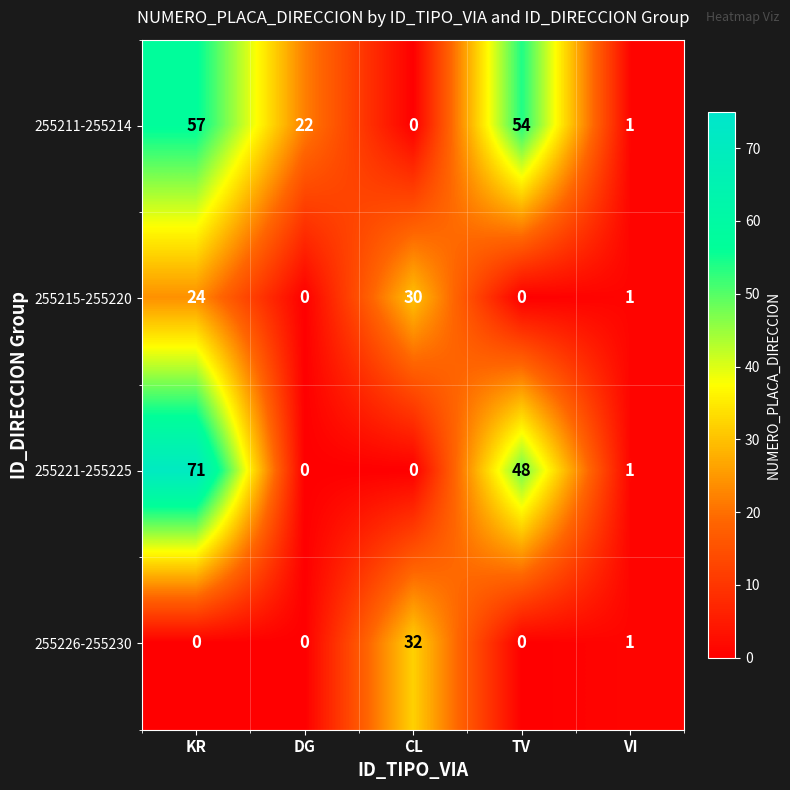

What is the maximum value shown in the chart?

71